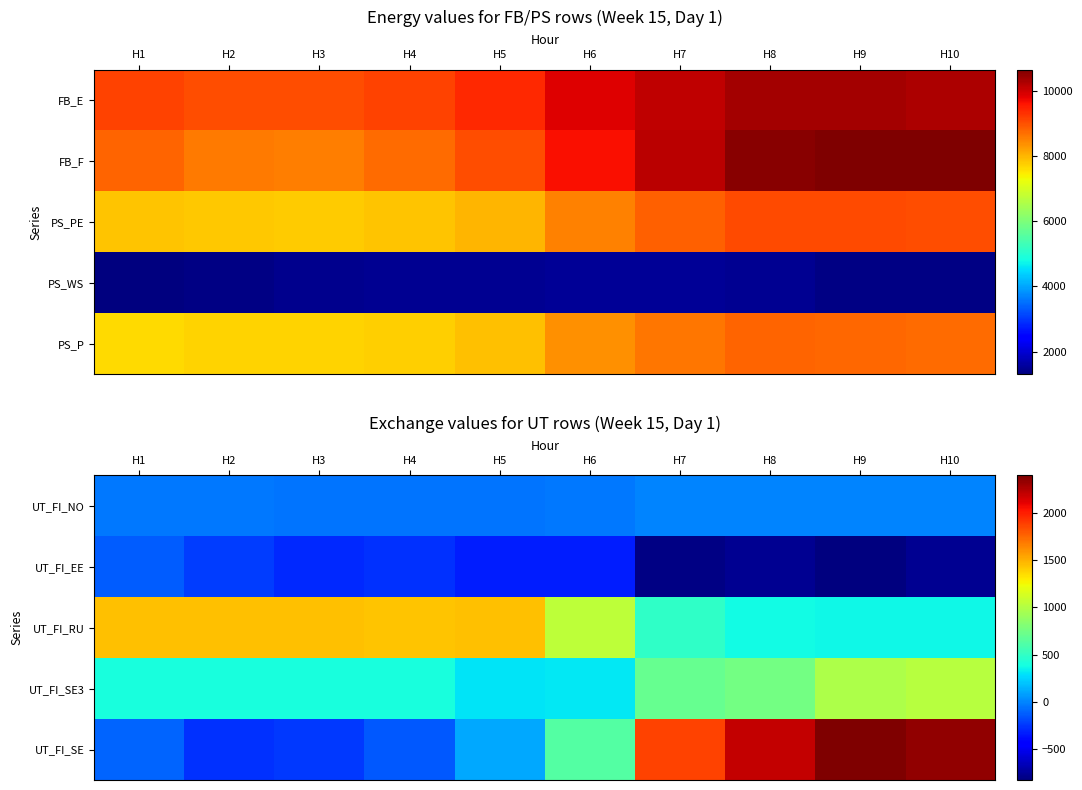

The UT_FI_RU series shows 1440 at H5. True or false?

True